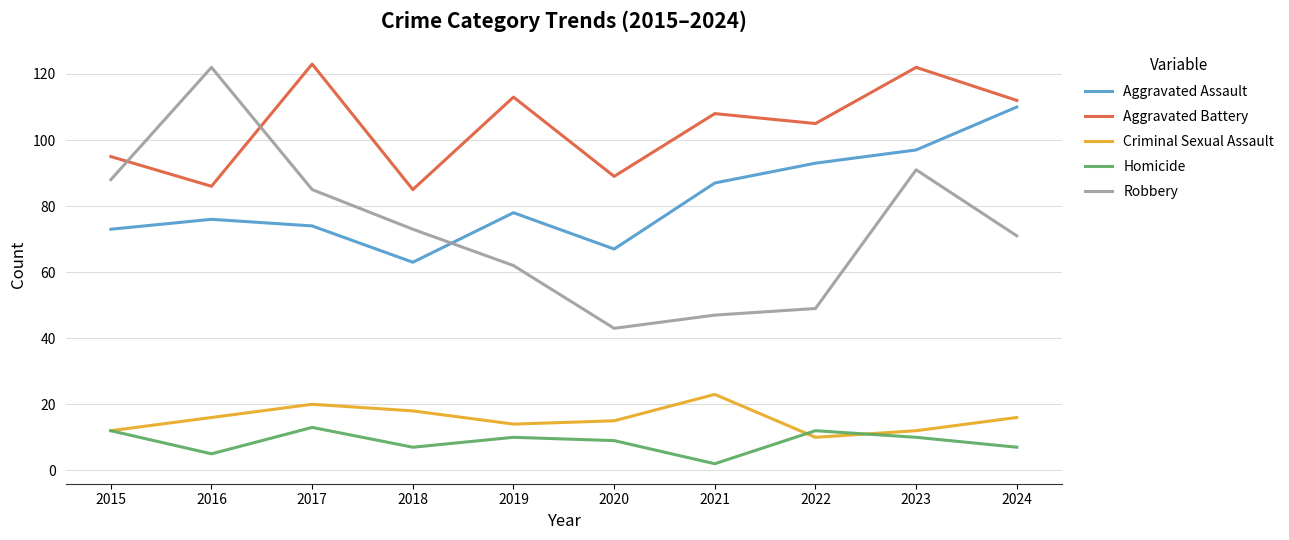

Which series changed the most between 2015 and 2023?

Aggravated Battery